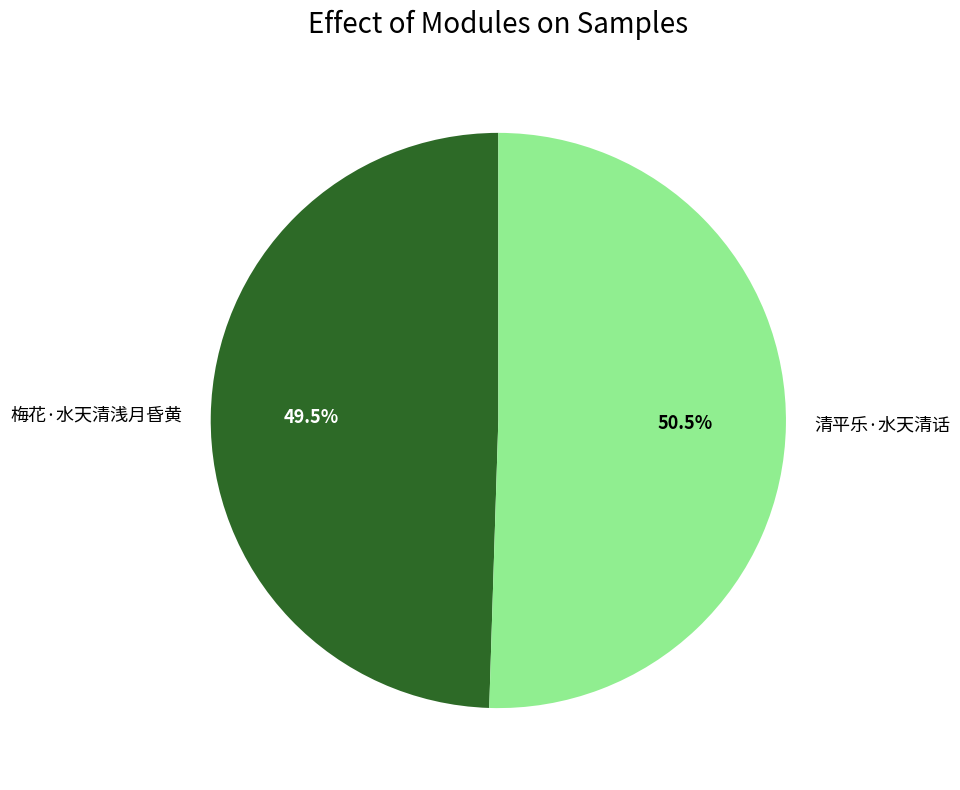

To the nearest percent, what is the difference between the largest and smallest slice percentages?

1%